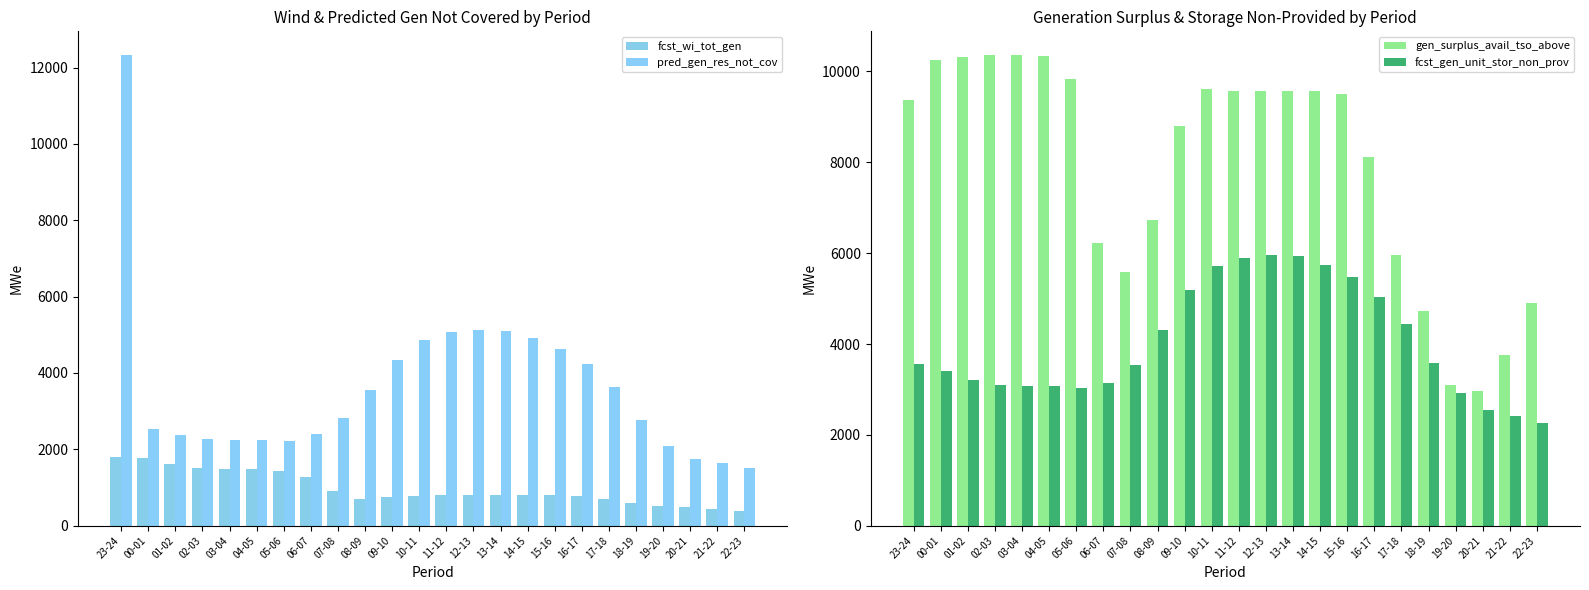

Does the chart contain stacked bars?

No